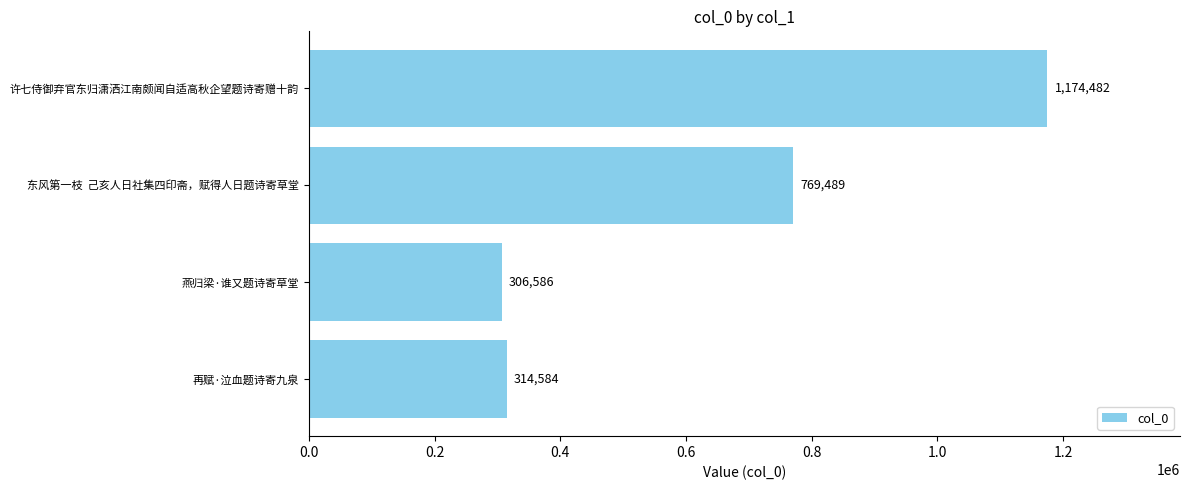

What is the greatest value displayed?

1174482